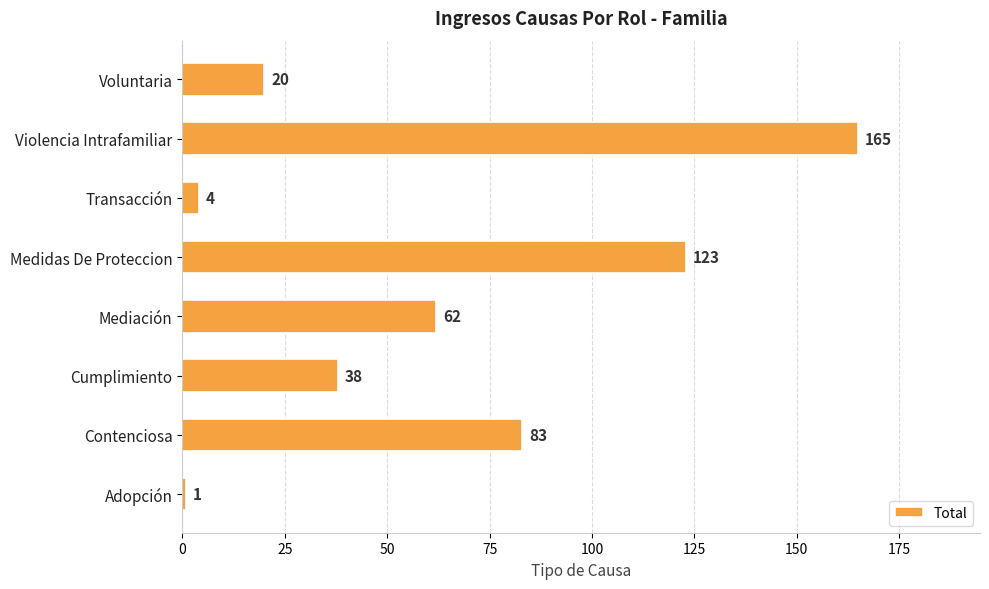

Where is the data nearest to the value 83?

Contenciosa